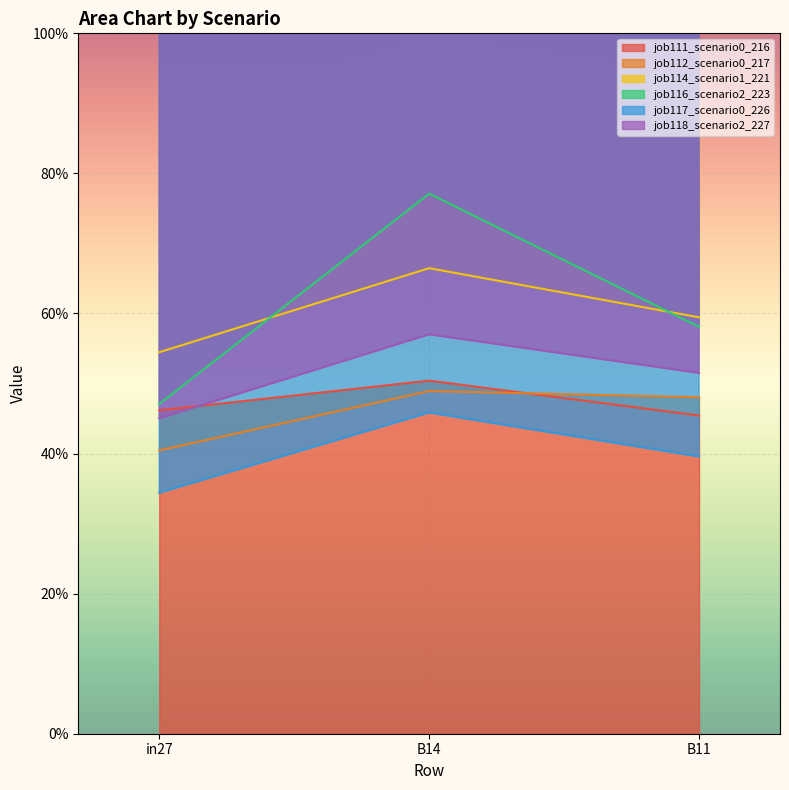

Between in27 and B11, which series saw the biggest shift?

job116_scenario2_223